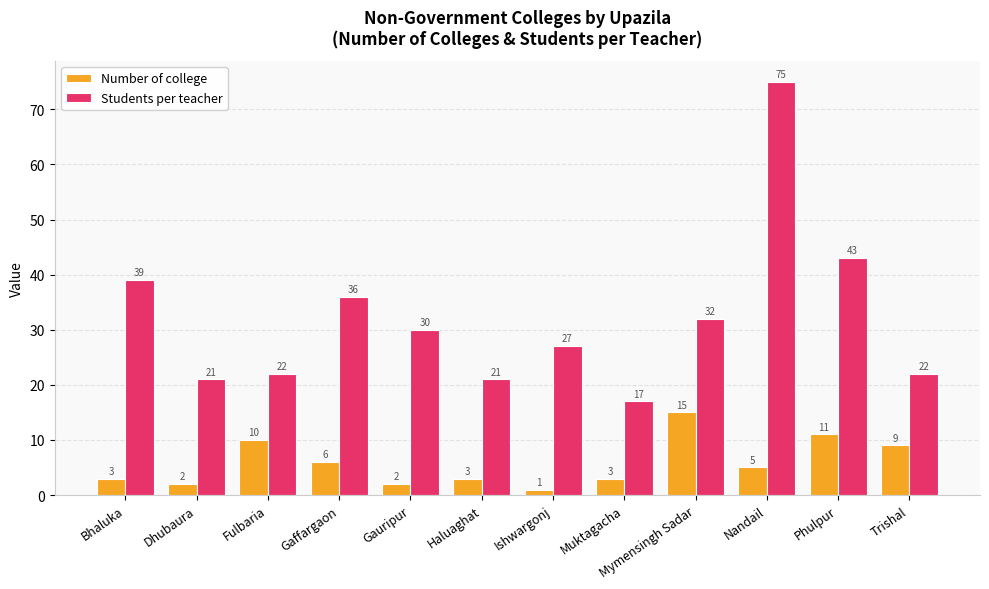

What is the average value of the Number of college series?

6